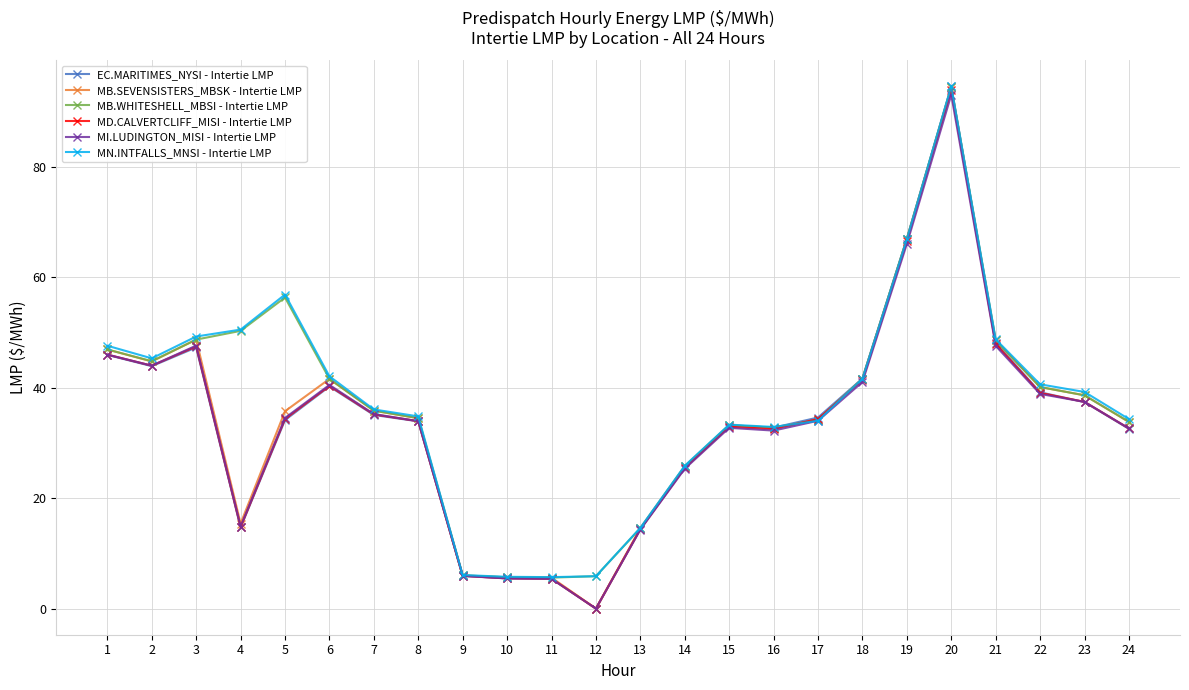

What is the sum of all MD.CALVERTCLIFF_MISI - Intertie LMP values?

811.4